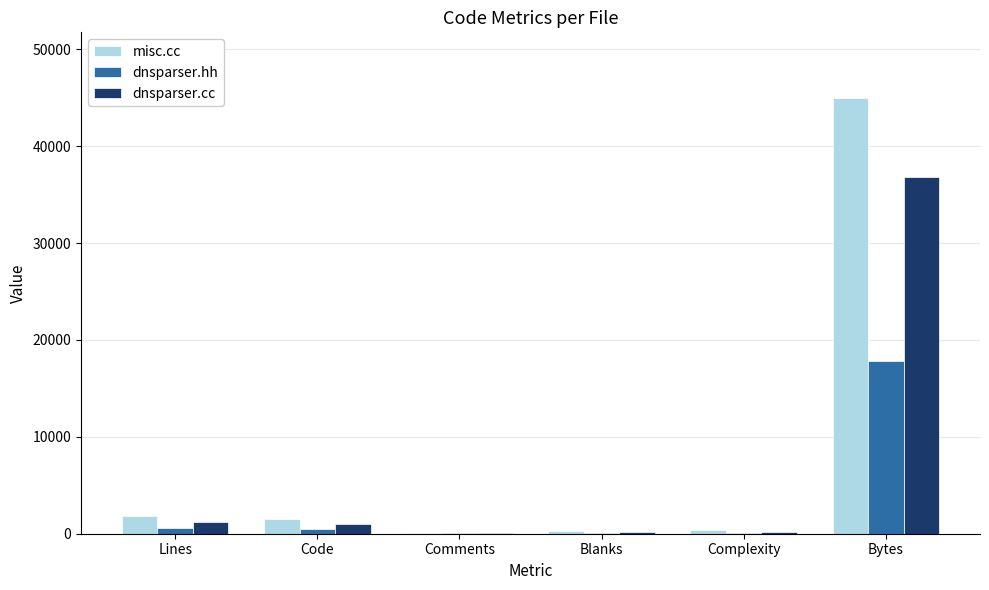

Which category has the highest value across all series?

Bytes